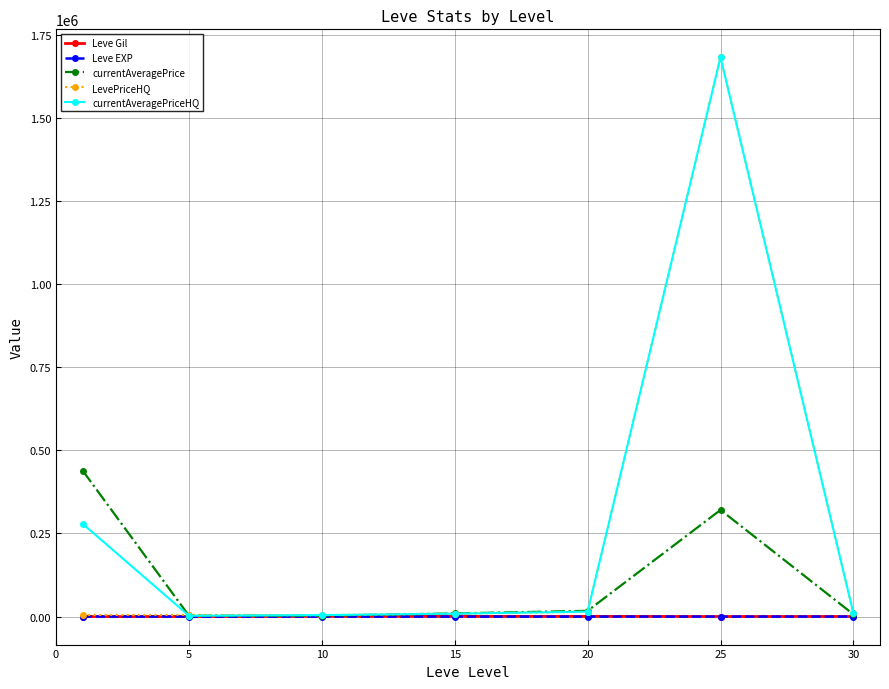

How many distinct data groups are displayed?

5